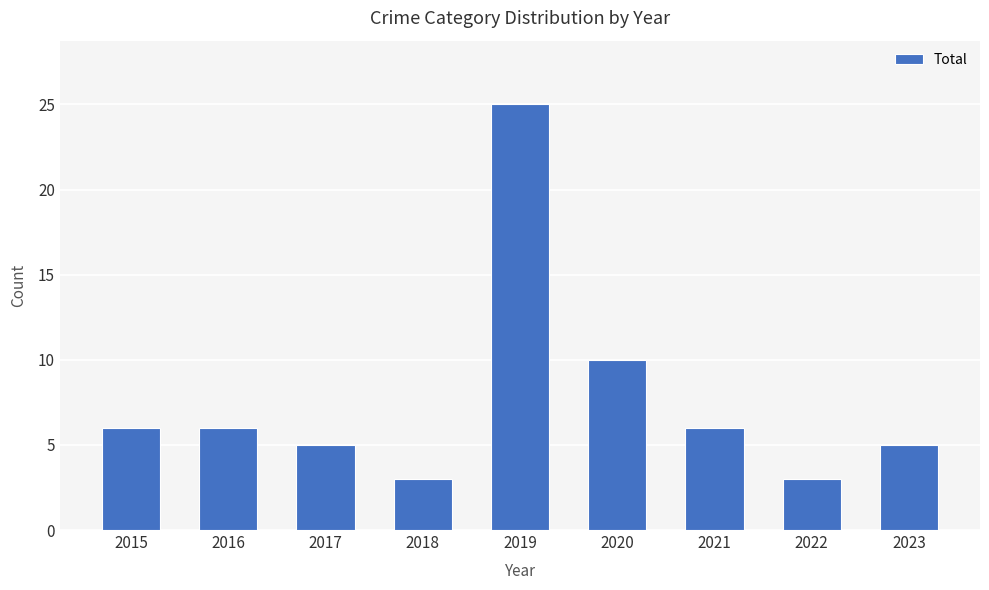

Is it true that the value at 2021 is 2?

False